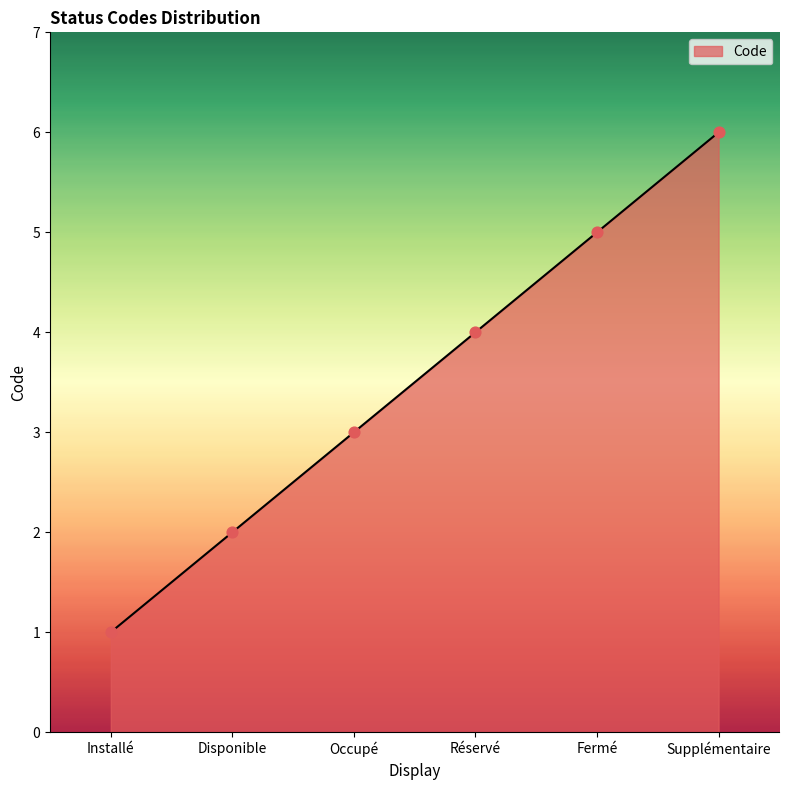

Approximately how many times larger is the value at Supplémentaire compared to Réservé?

1.5